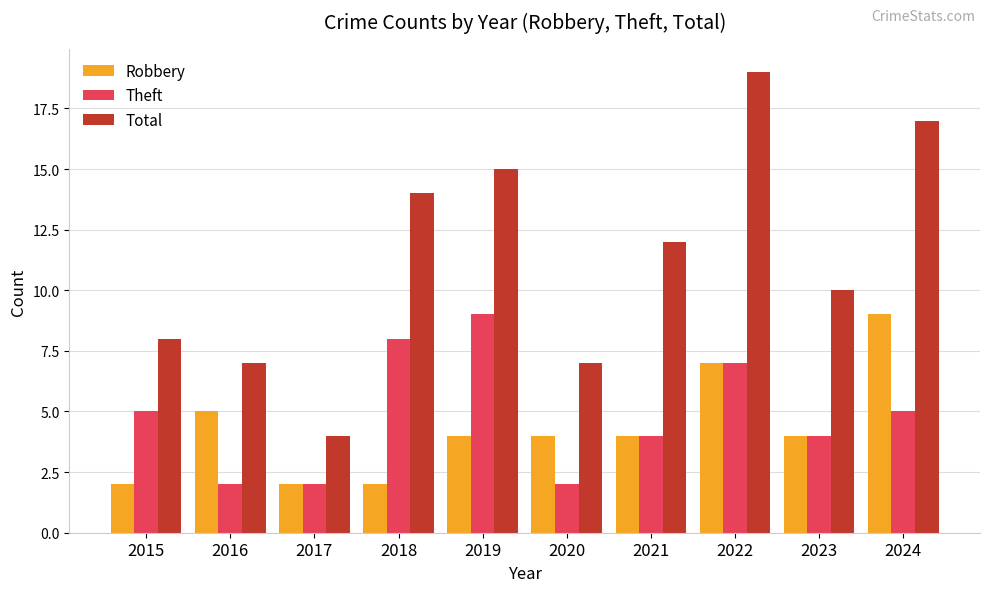

What is the value of the Robbery bar at the 6th from the left?

4